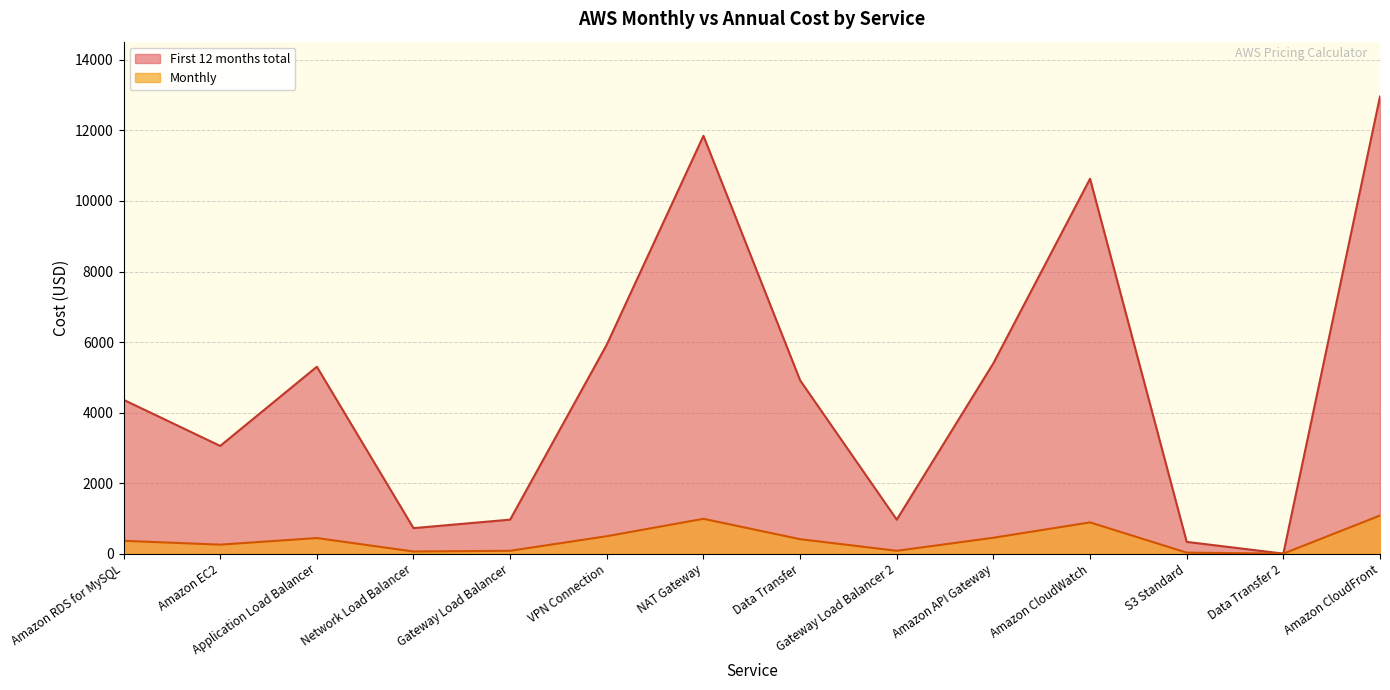

Where is the first local maximum for Monthly?

Application Load Balancer